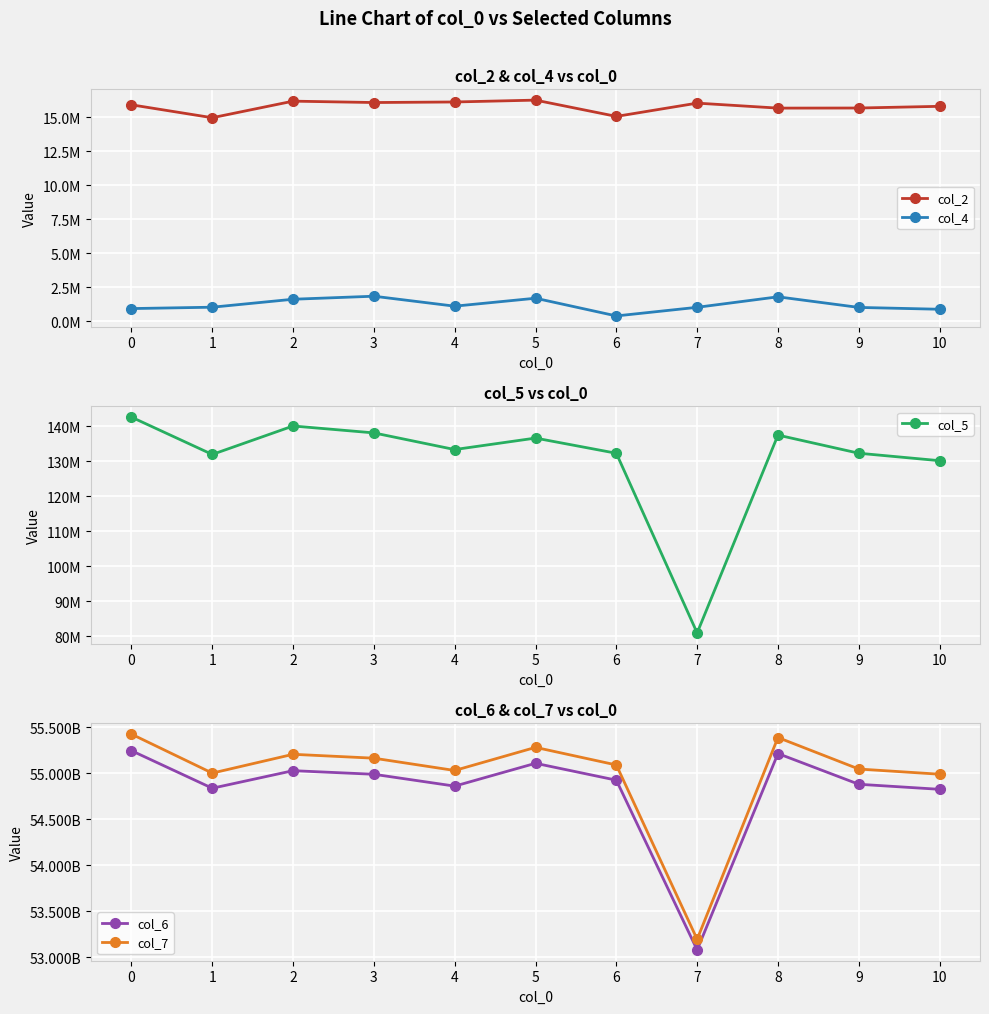

Which series has the largest total across all categories?

col_7